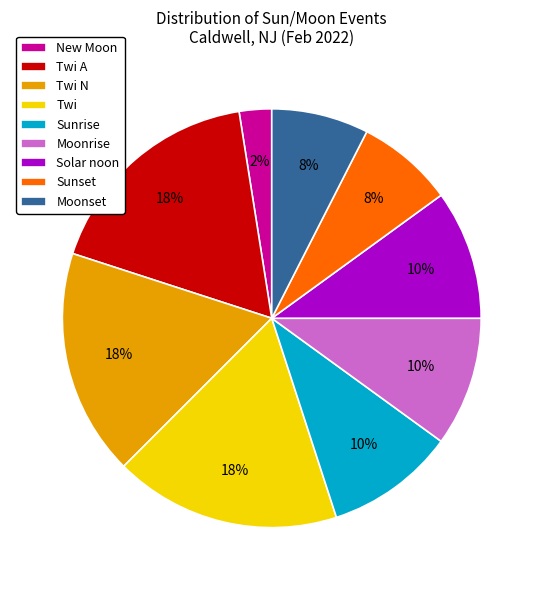

To the nearest percent, what portion does New Moon represent?

2%